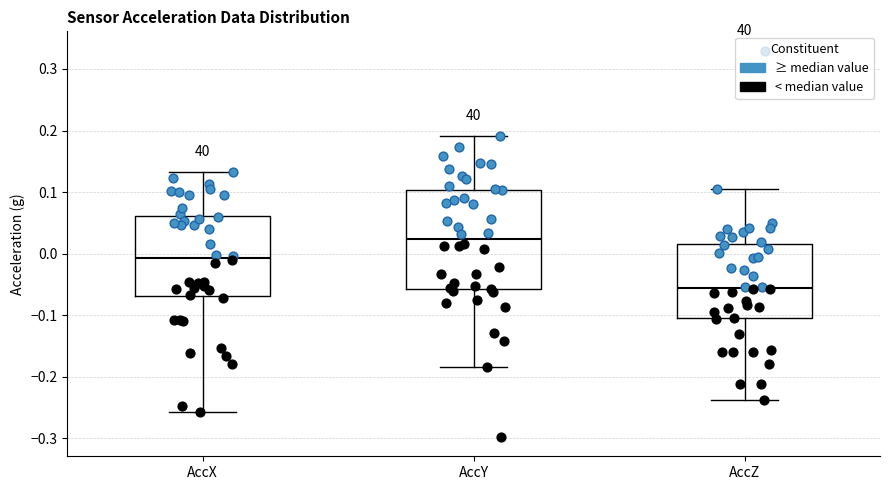

Which box's median line is the lowest?

AccZ